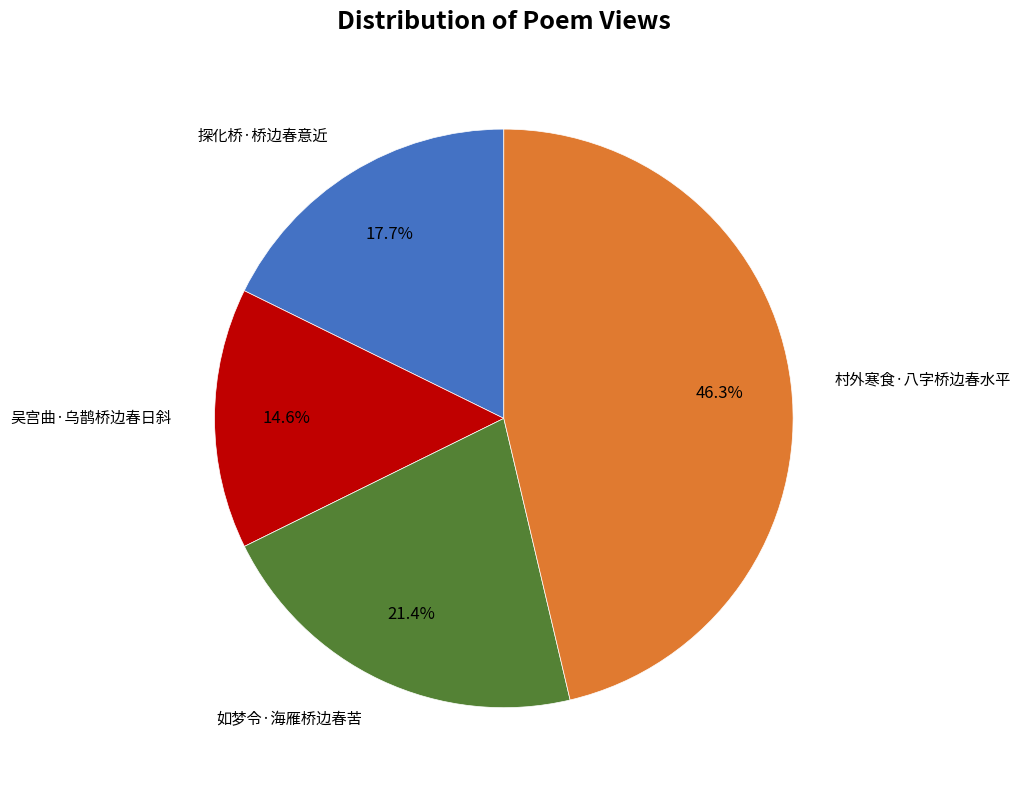

Does any single category account for the majority?

No